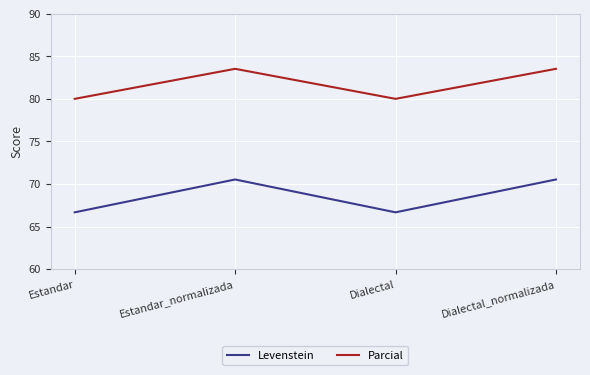

What are all the series names shown in the legend?

Levenstein, Parcial